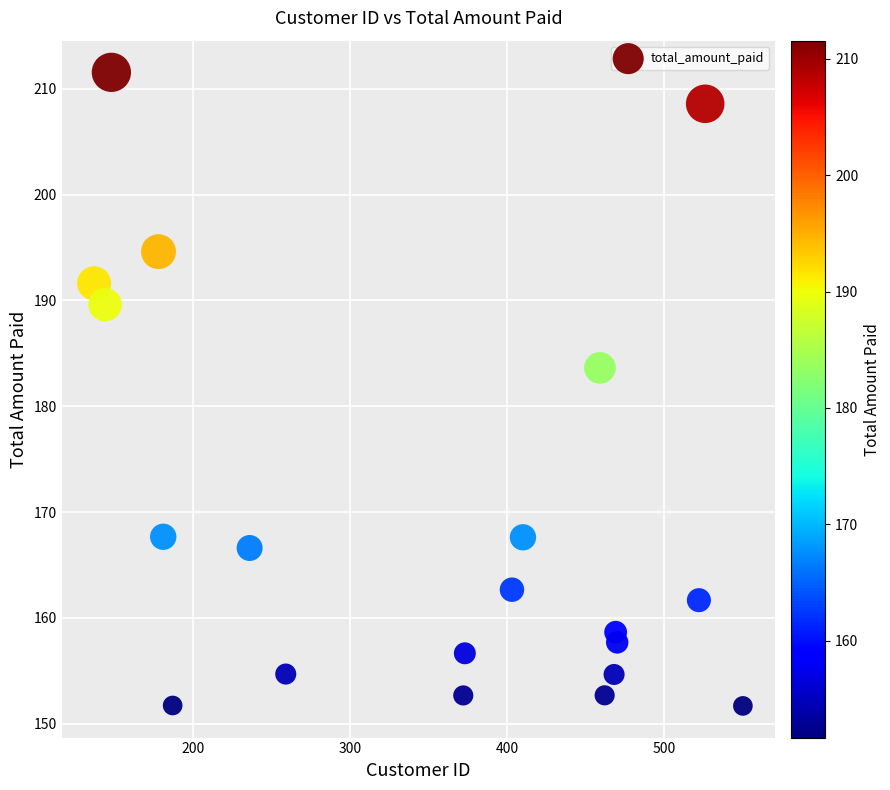

What is the range of Y values (max minus min)?

59.9